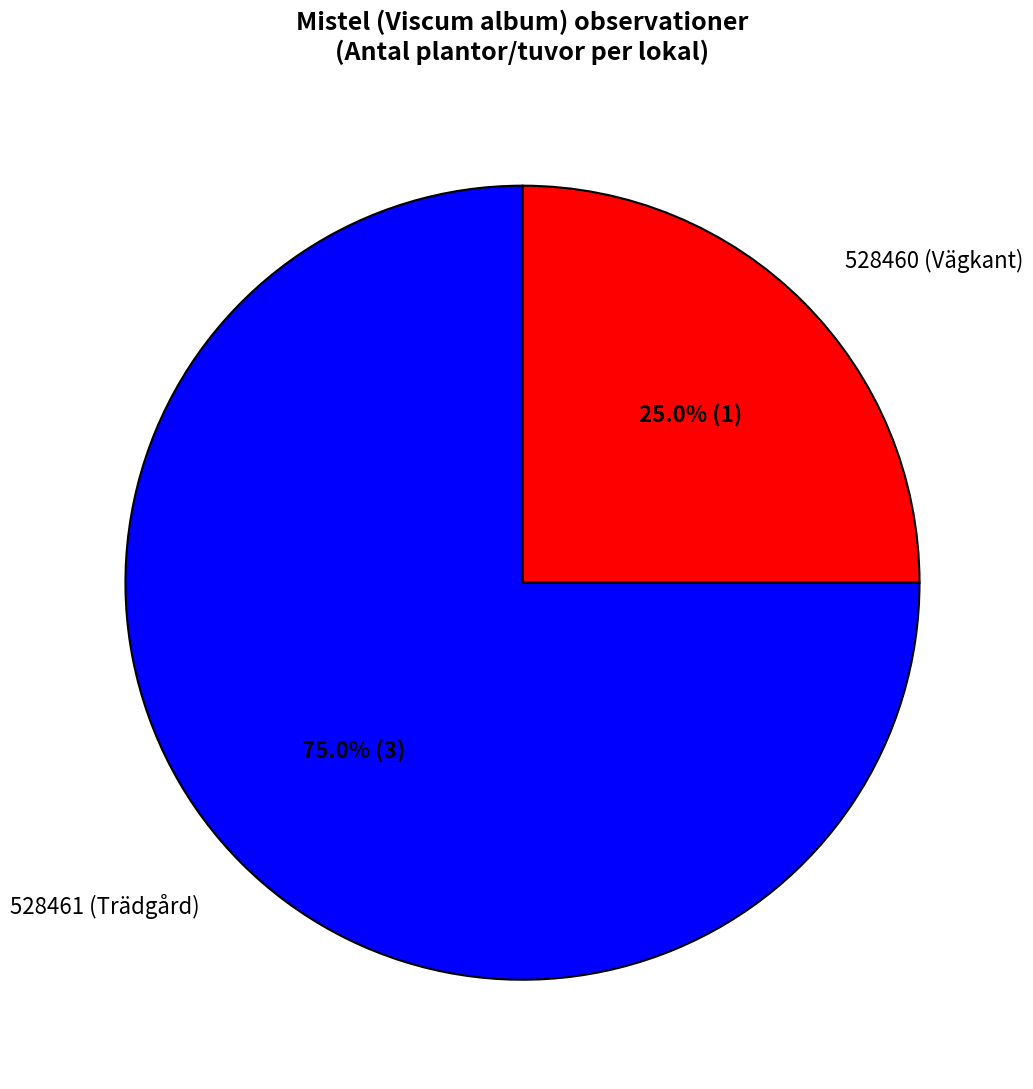

What is the largest slice in the pie chart?

528461 (Trädgård)